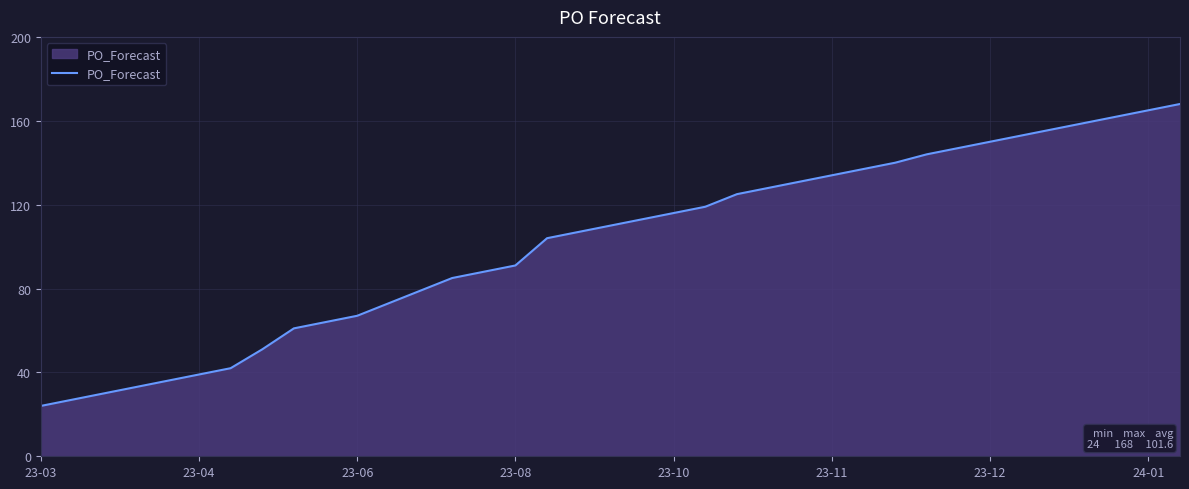

What is the minimum value shown in the chart?

24